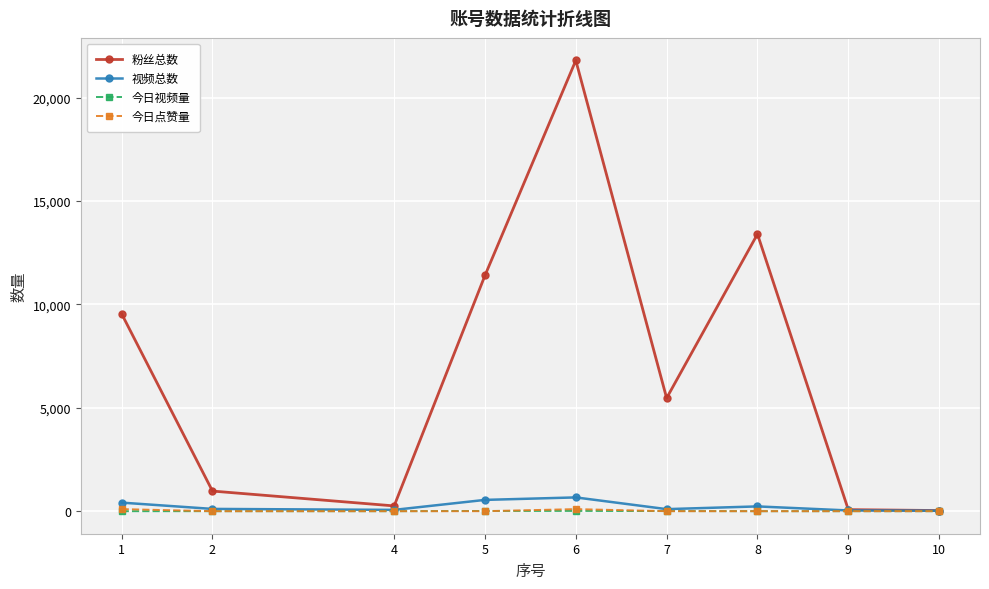

What is the difference between the maximum and minimum values in the 粉丝总数 series?

21769